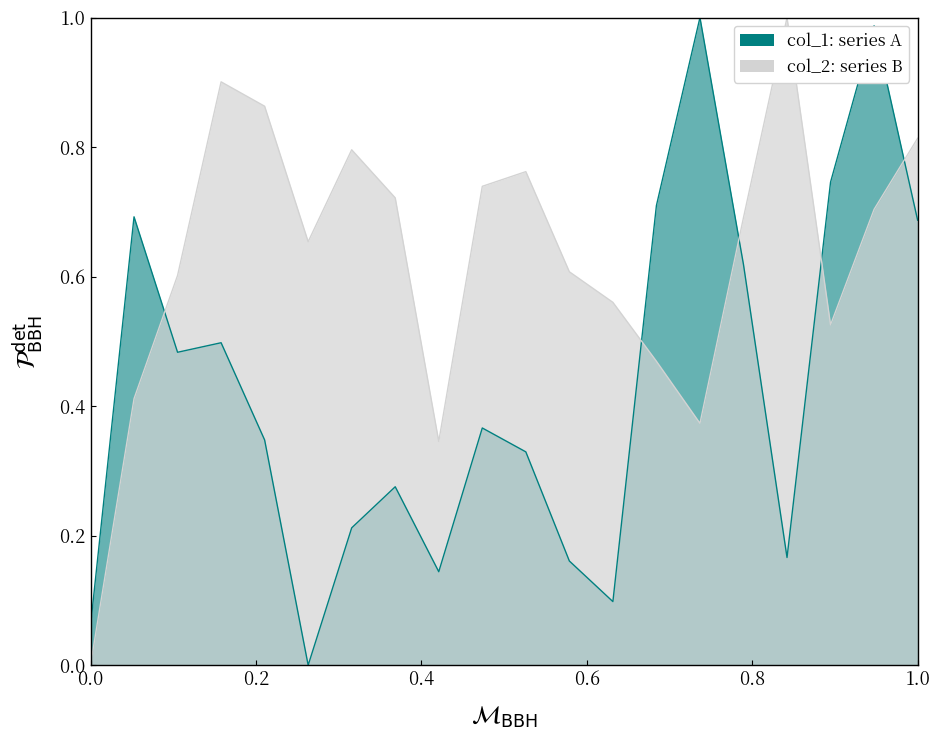

How many lines are shown in the chart?

2